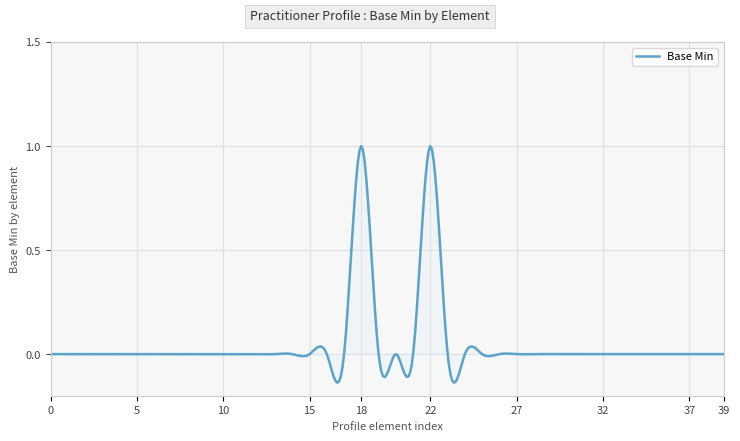

What is the difference between the maximum and minimum values?

1.1